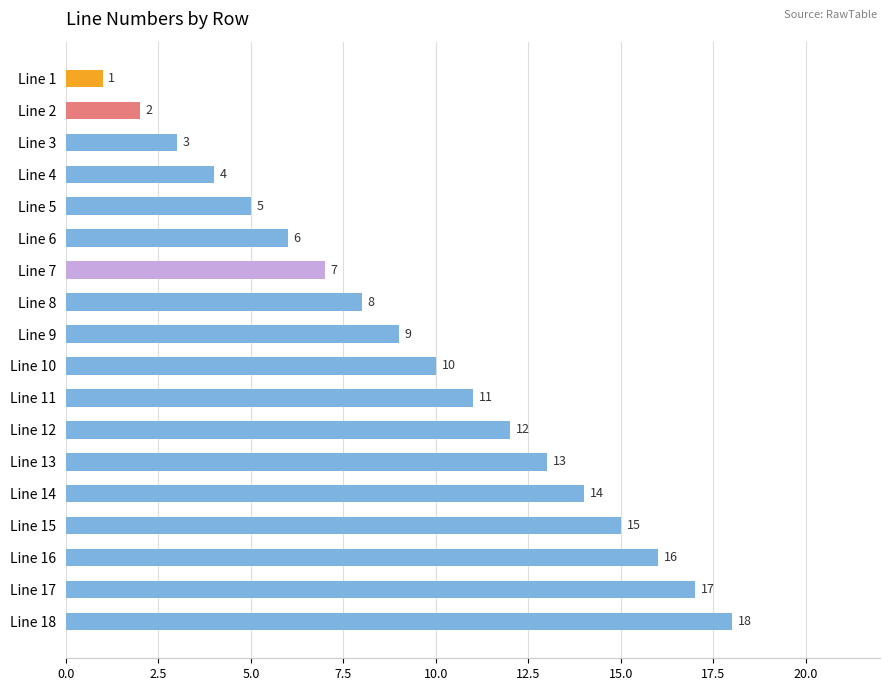

The value at Line 6 is 3. True or false?

False